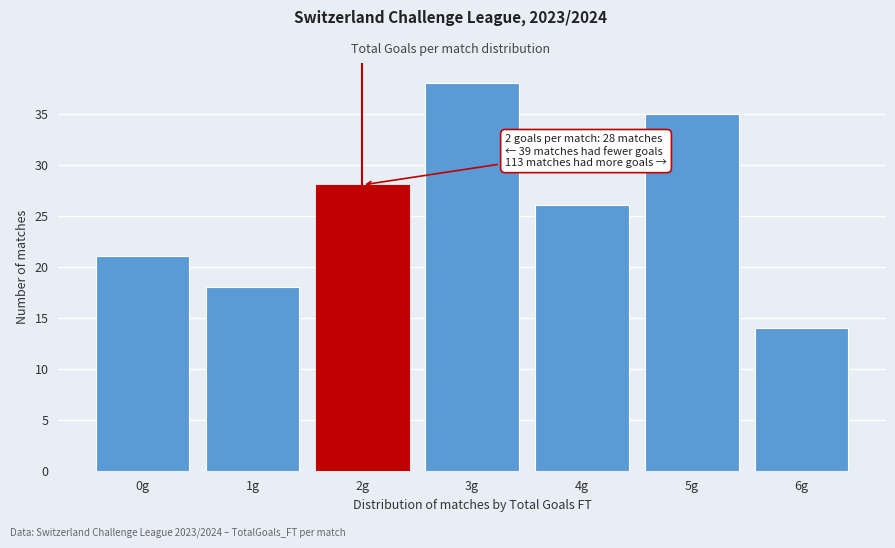

Which range on the x-axis has the tallest bar?

2.5 to 3.5